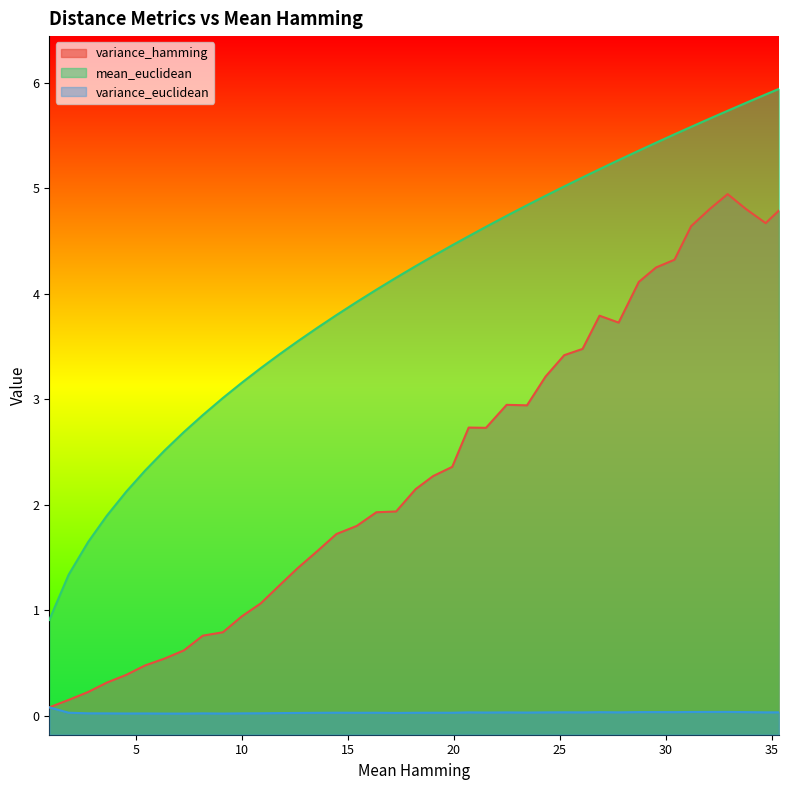

True or false: mean_euclidean and variance_euclidean intersect in this chart.

False